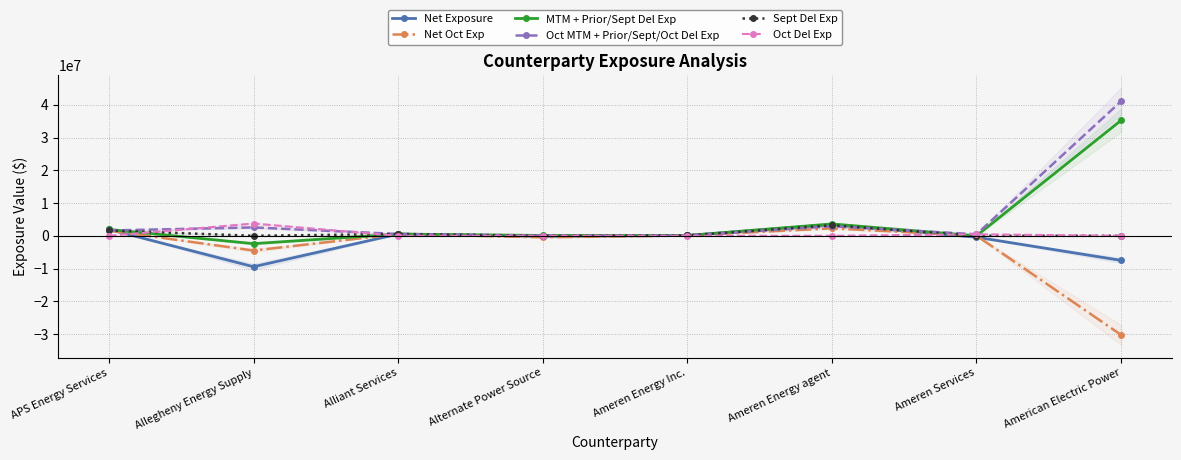

At which category does MTM + Prior/Sept Del Exp reach its first local peak?

Alliant Services